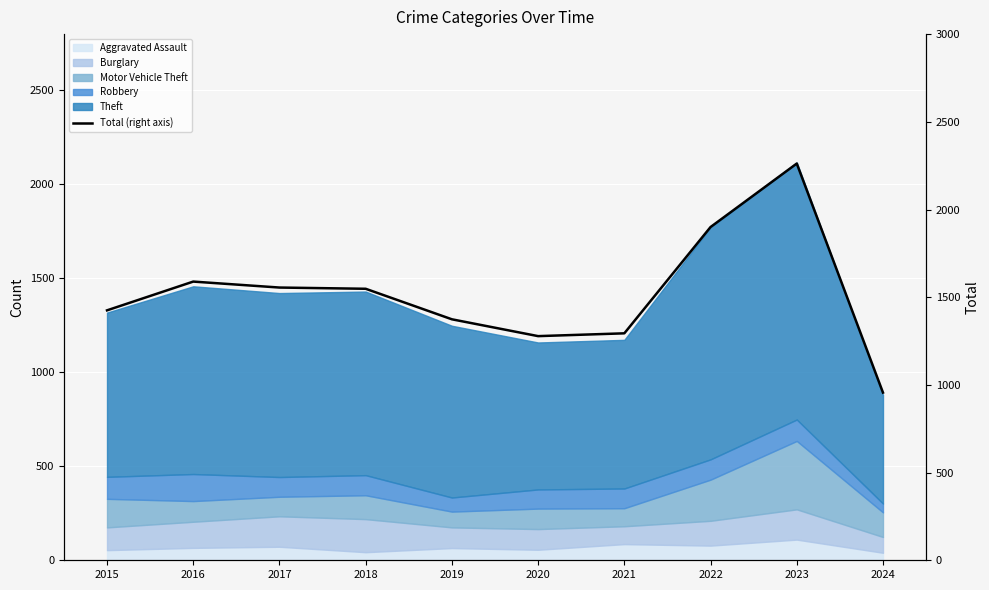

List the labels in order of value, smallest first.

2024, 2020, 2021, 2019, 2015, 2018, 2017, 2016, 2022, 2023